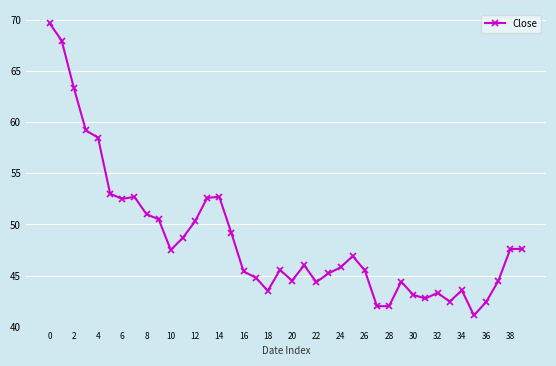

How many series are shown in this chart?

1